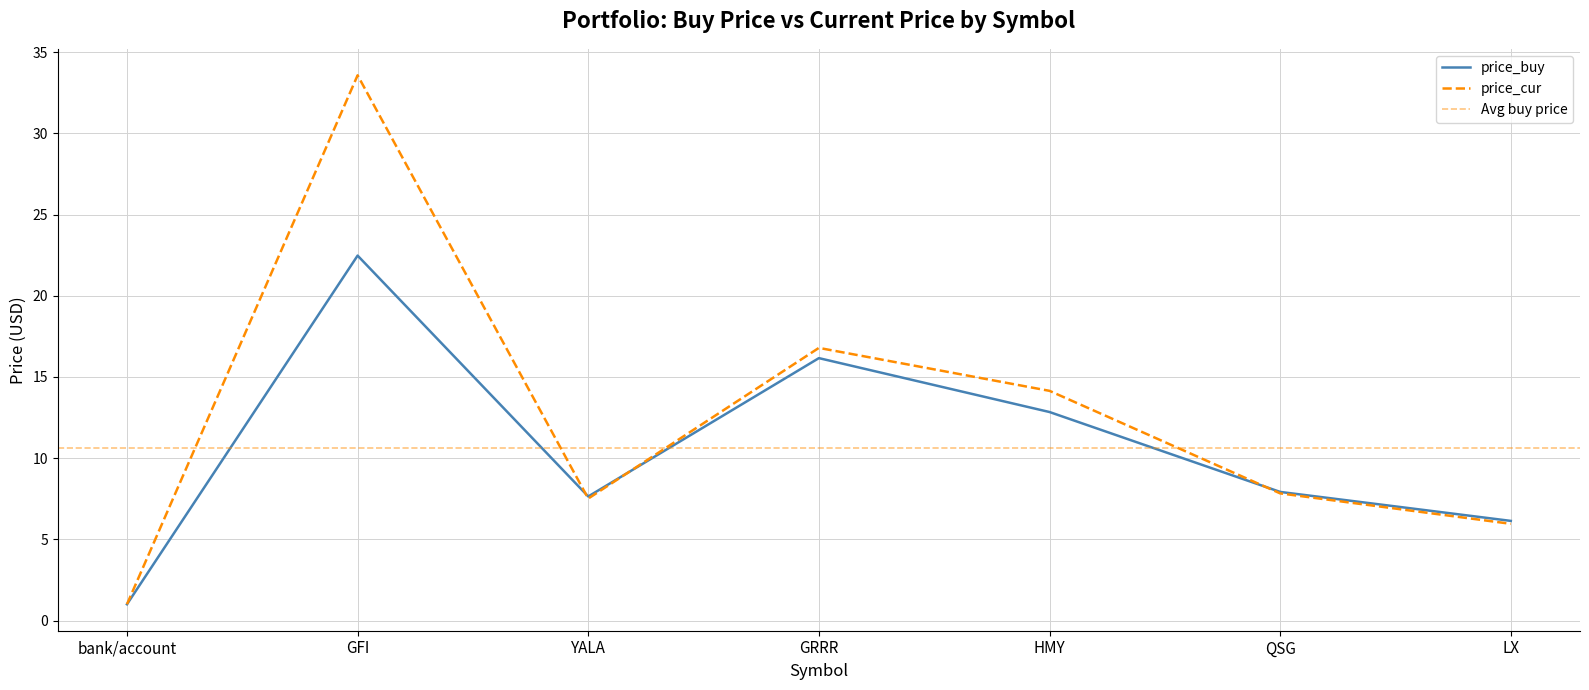

What is the difference between the price_buy values at HMY and bank/account?

11.8